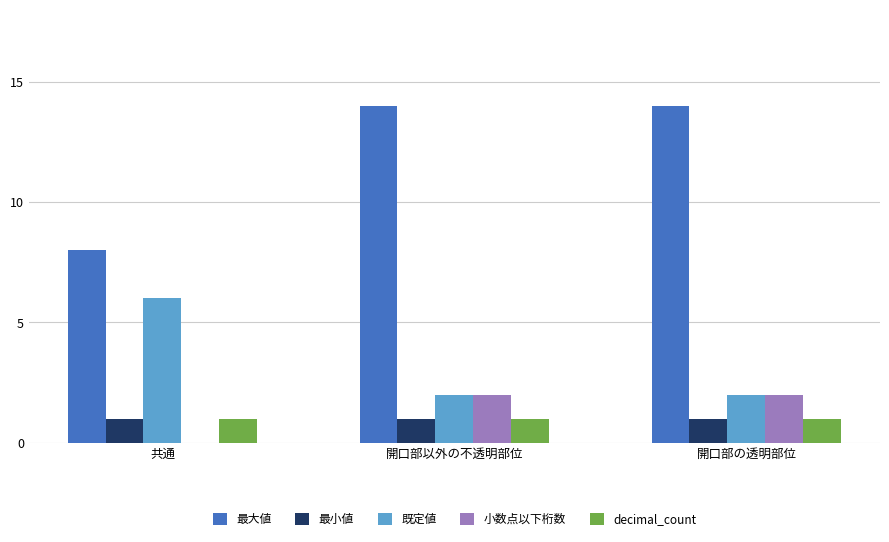

Are the bars horizontal?

No